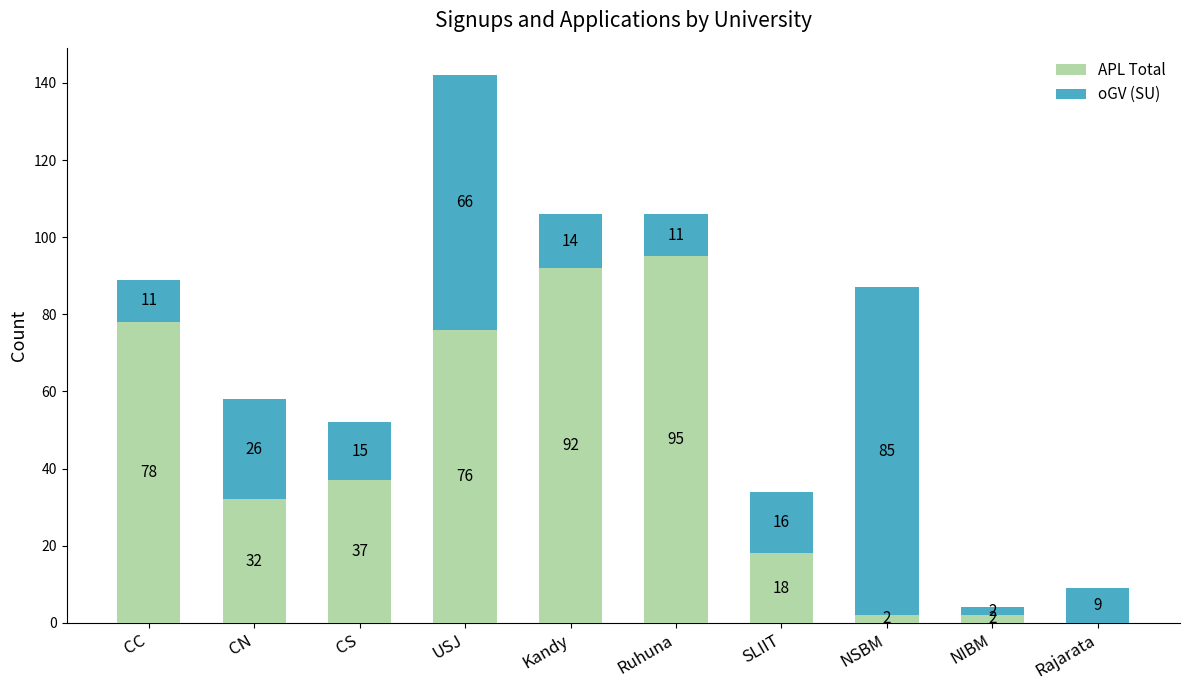

At which label is APL Total closest to 47?

CS